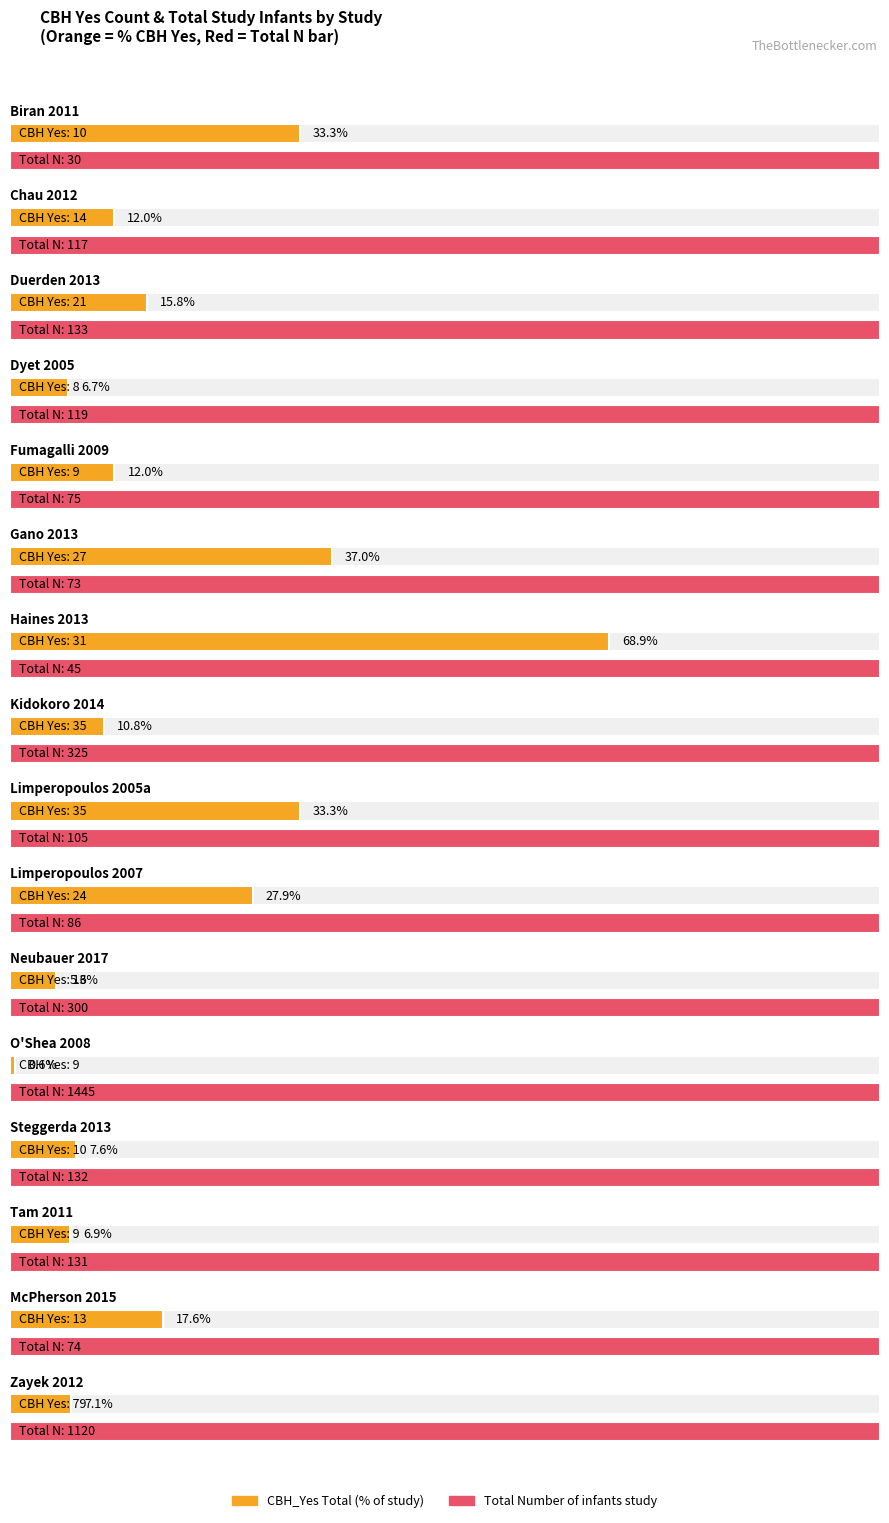

True or false: CBH_Yes Total has a value of 11 at Dyet 2005.

False